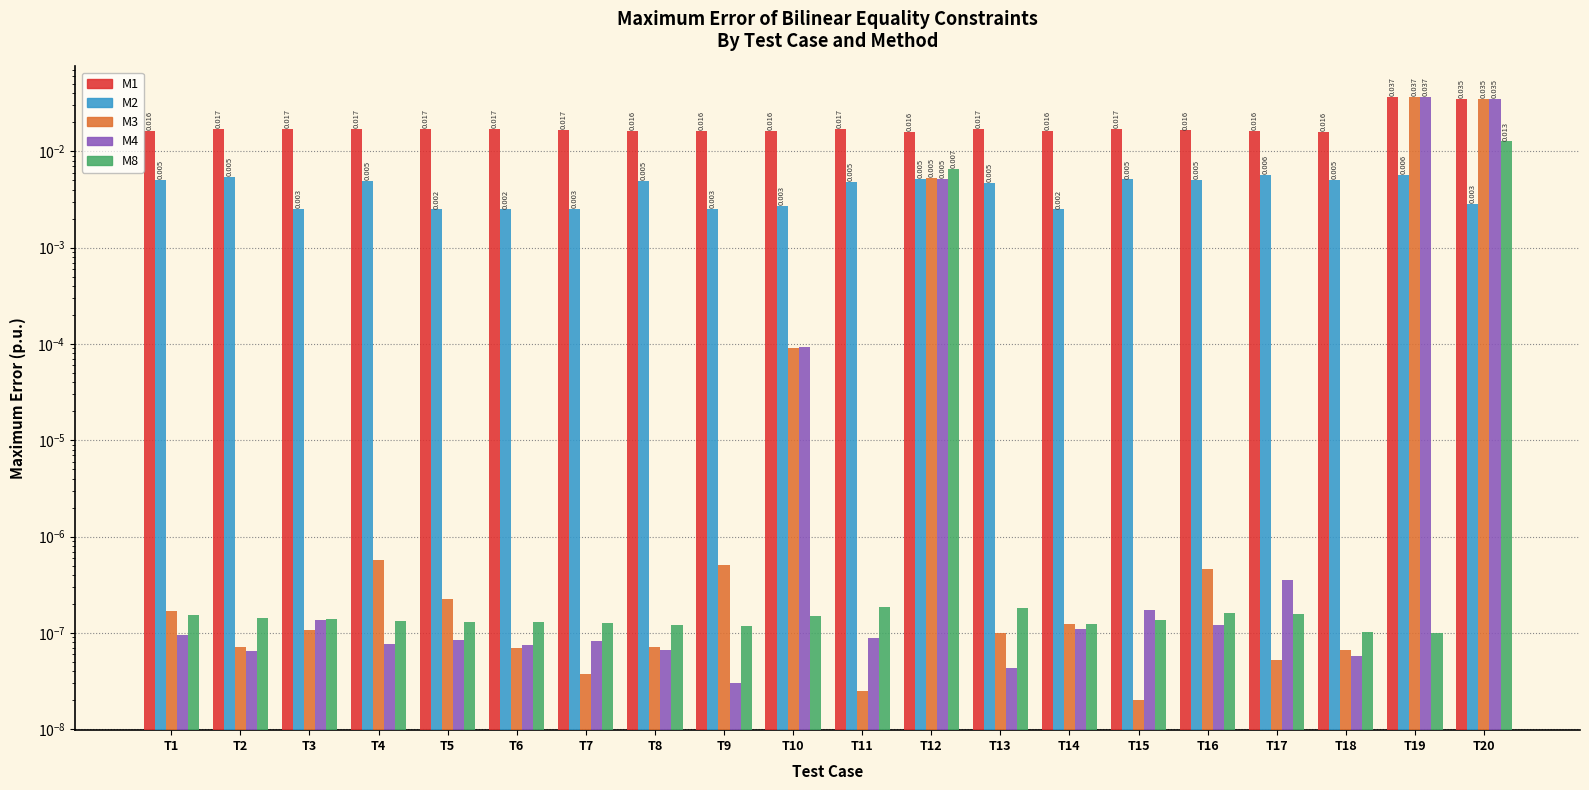

Where is M1 nearest to the value 0?

T12